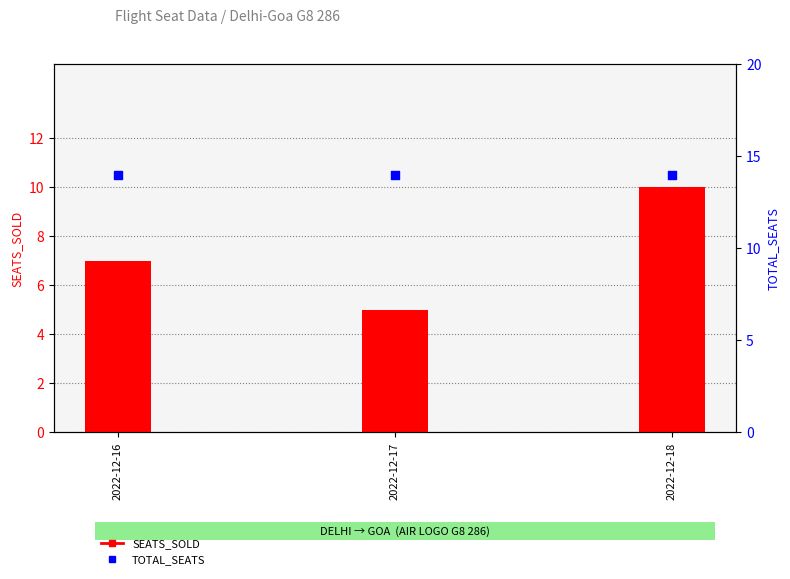

Which series contains the lowest Y value?

SEATS_SOLD